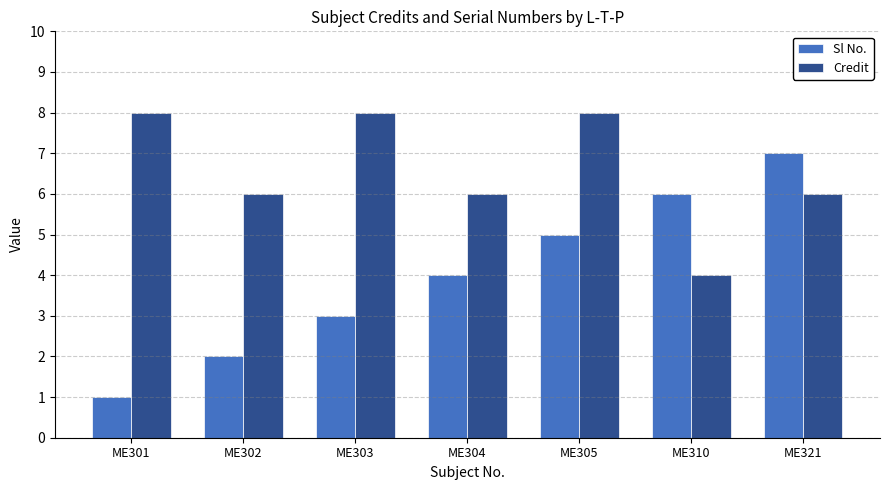

Which series has the widest spread of values?

Sl No.